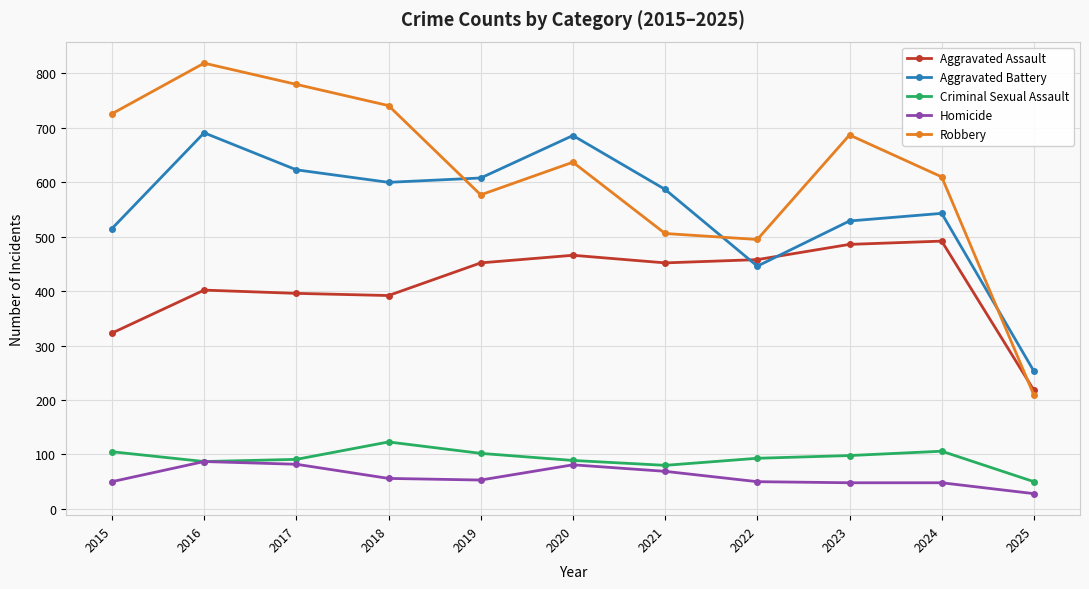

True or false: Aggravated Assault and Aggravated Battery cross at least once.

True